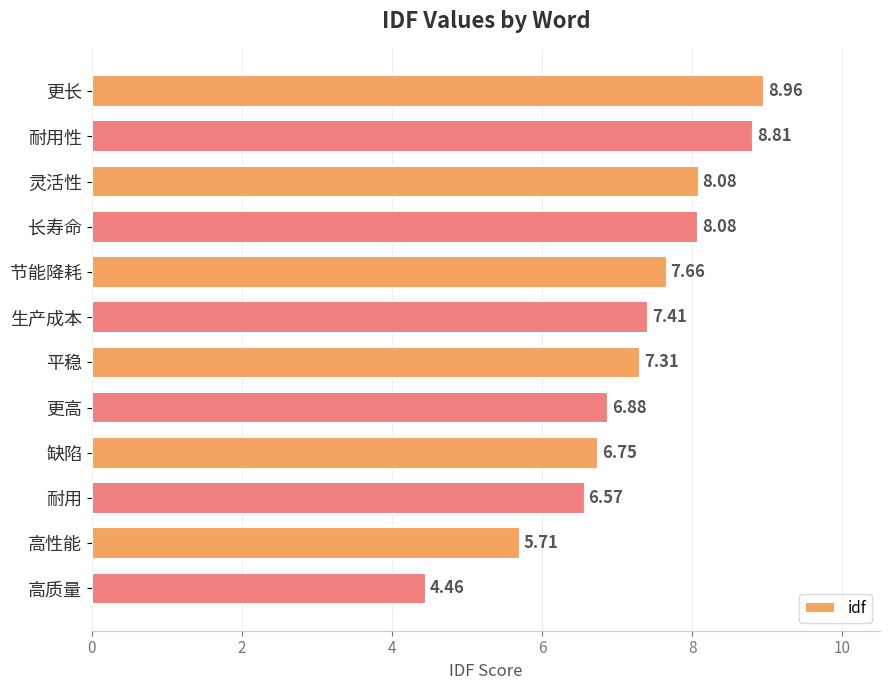

What is the difference between the values at 更高 and 高性能?

1.2